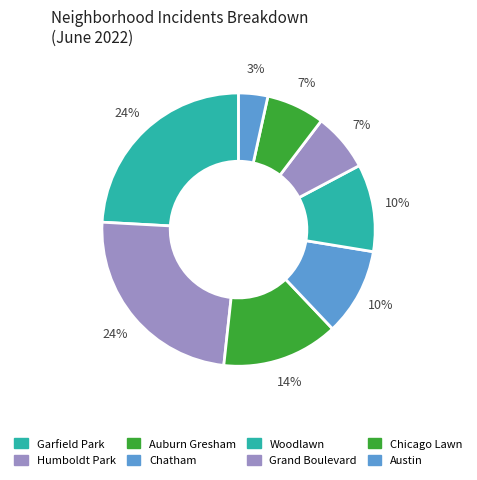

How many segments does this pie chart have?

8